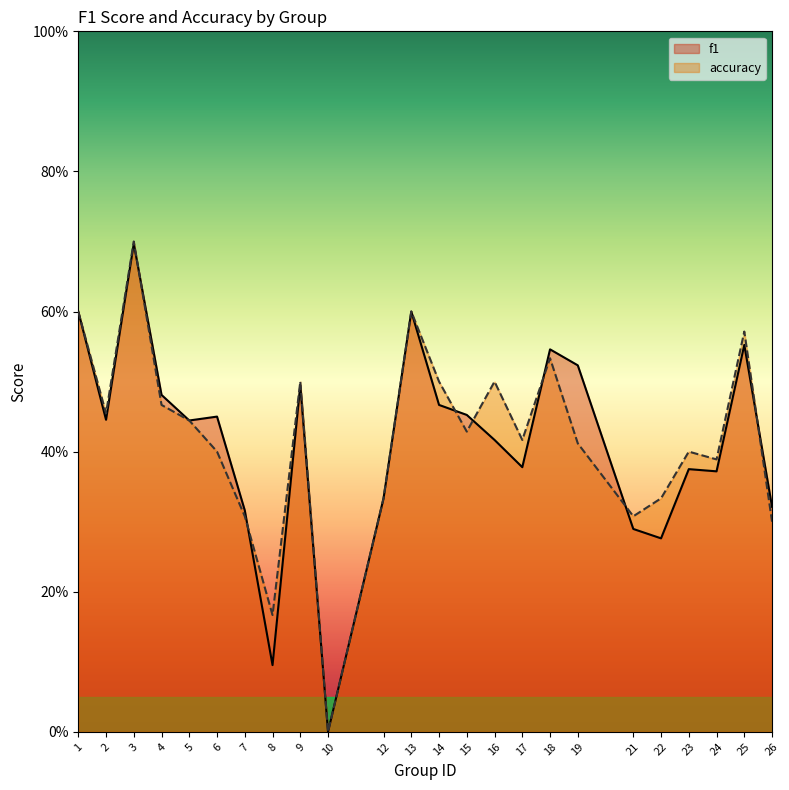

How many lines are shown in the chart?

2